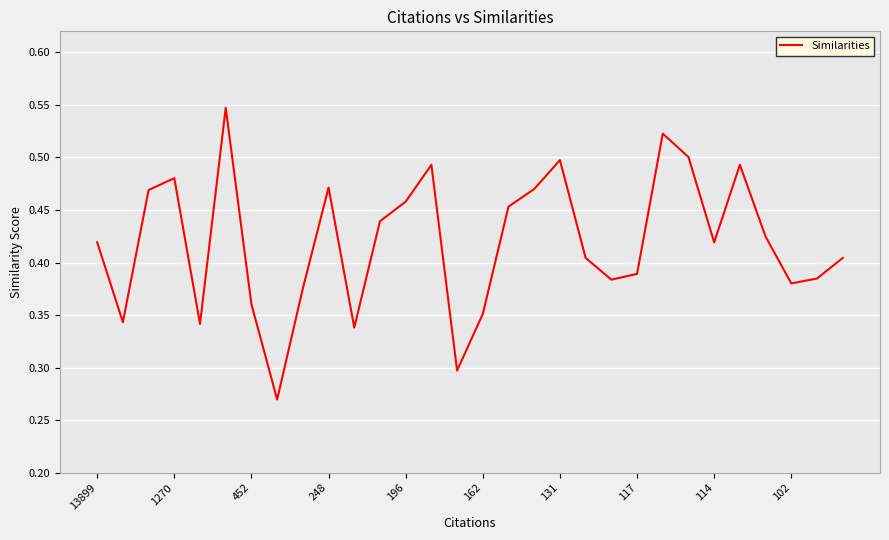

What is the difference between the maximum and minimum values?

0.3